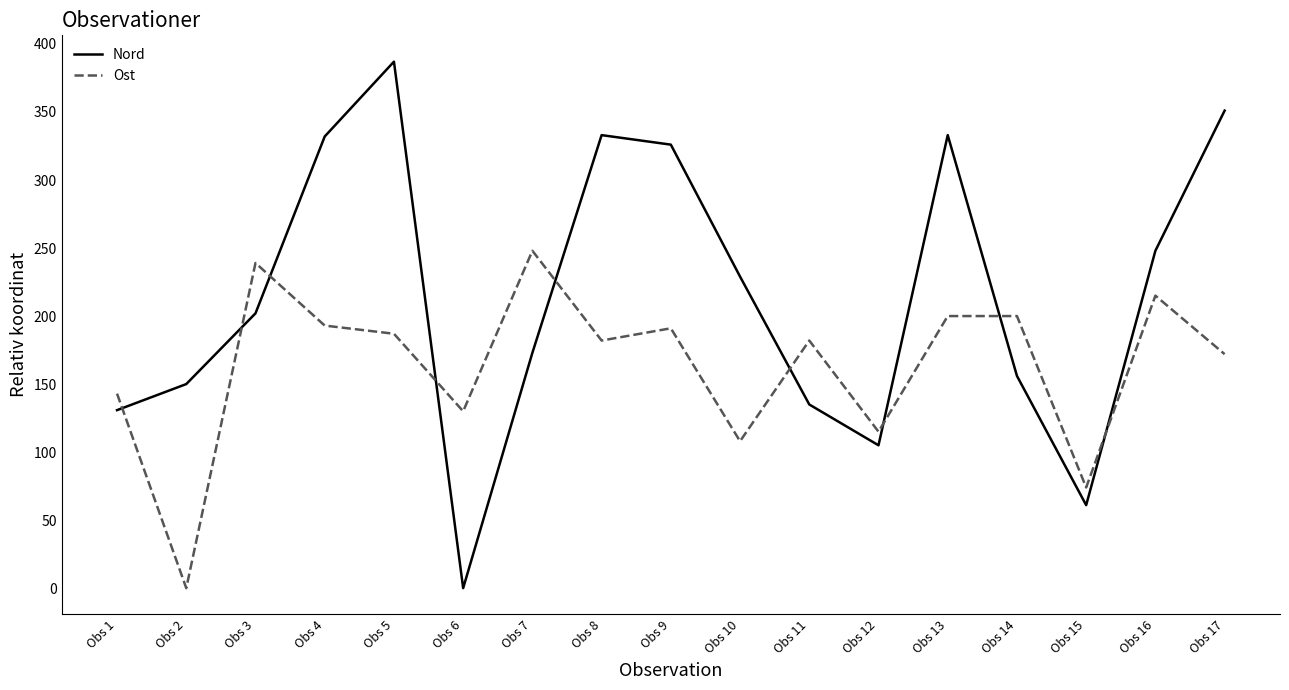

What is the spread (max minus min) of values at Obs 6?

130.0